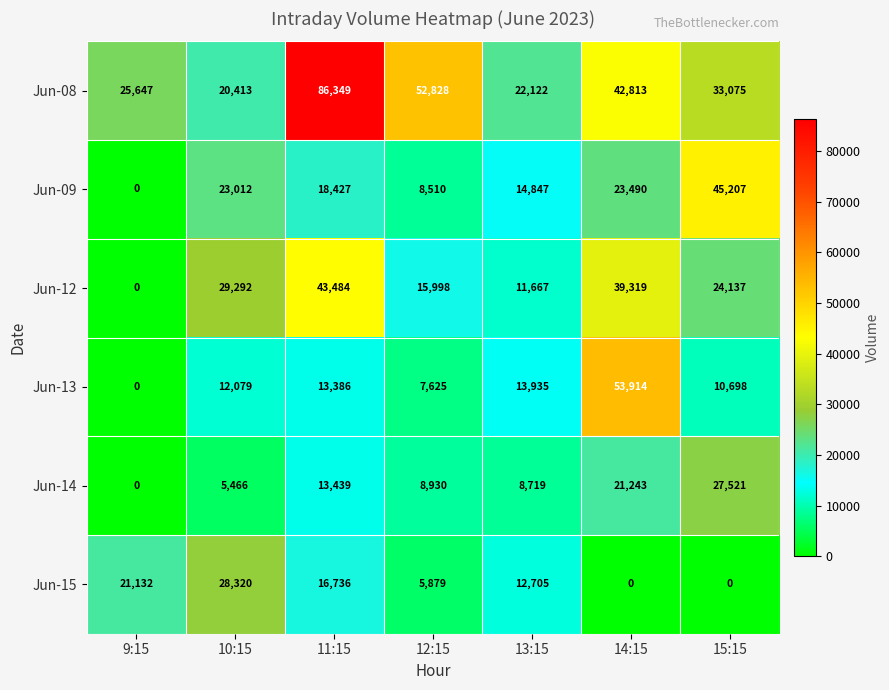

Which series has the largest total across all categories?

Jun-08